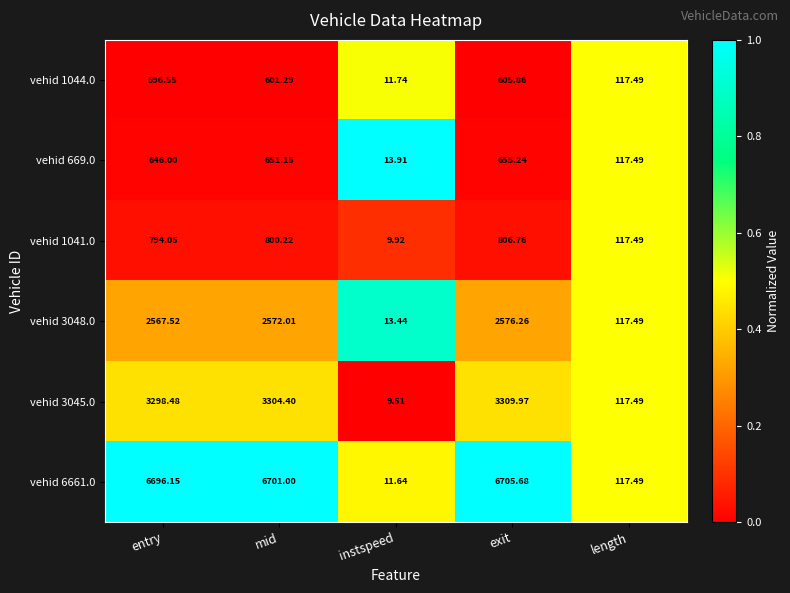

At entry, list the series in order from largest to smallest.

vehid 6661.0, vehid 3045.0, vehid 3048.0, vehid 1041.0, vehid 669.0, vehid 1044.0